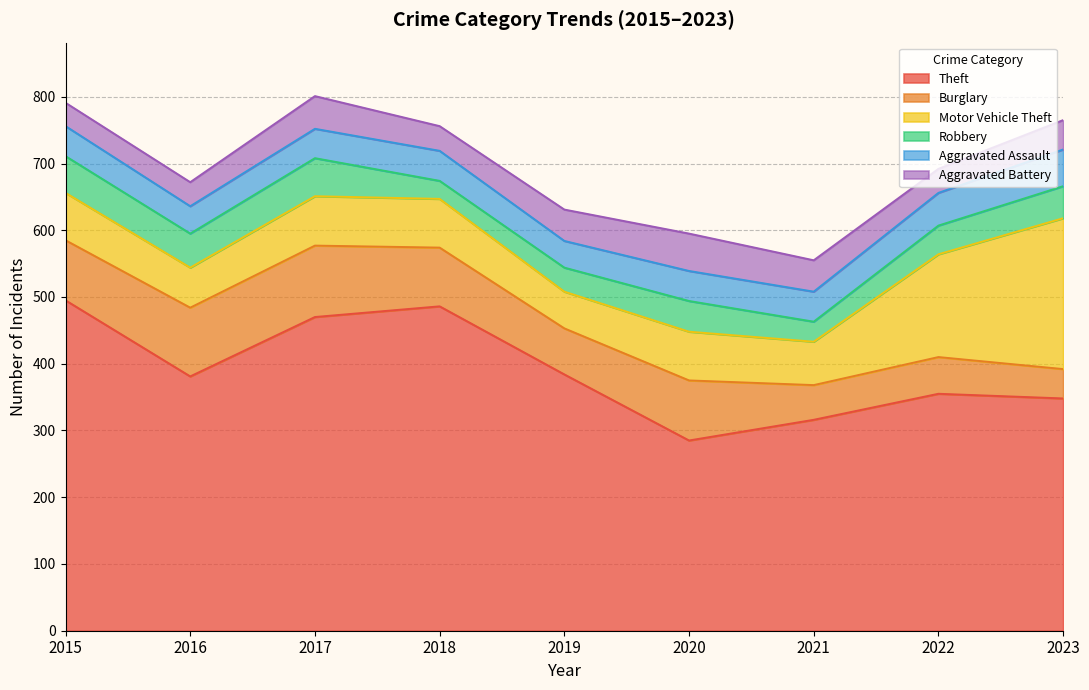

What is the value of the Robbery point at the 2nd from the left?

51